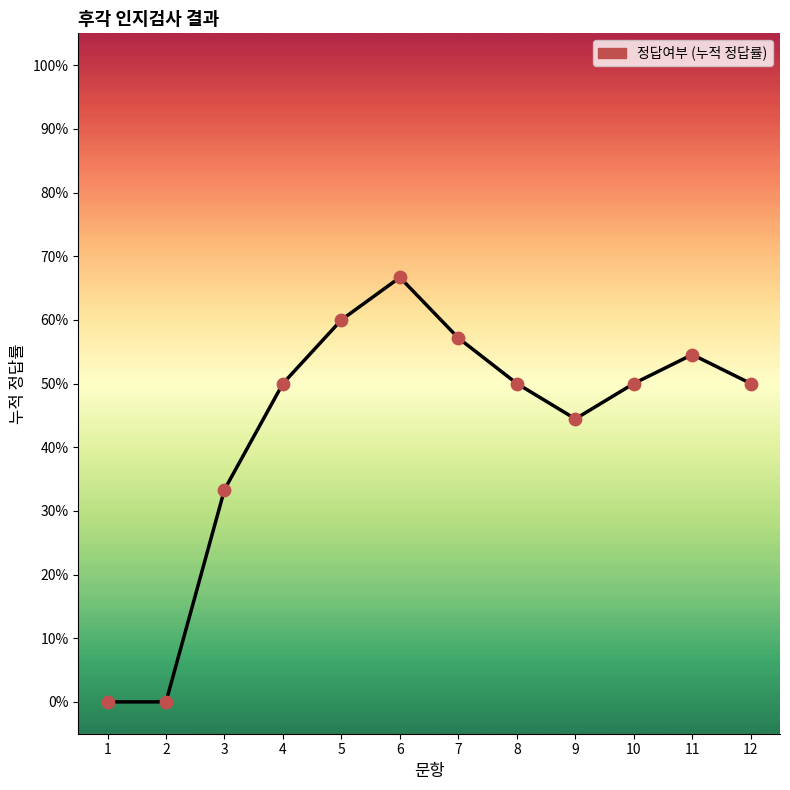

Which has a higher value, 12 or 8?

12